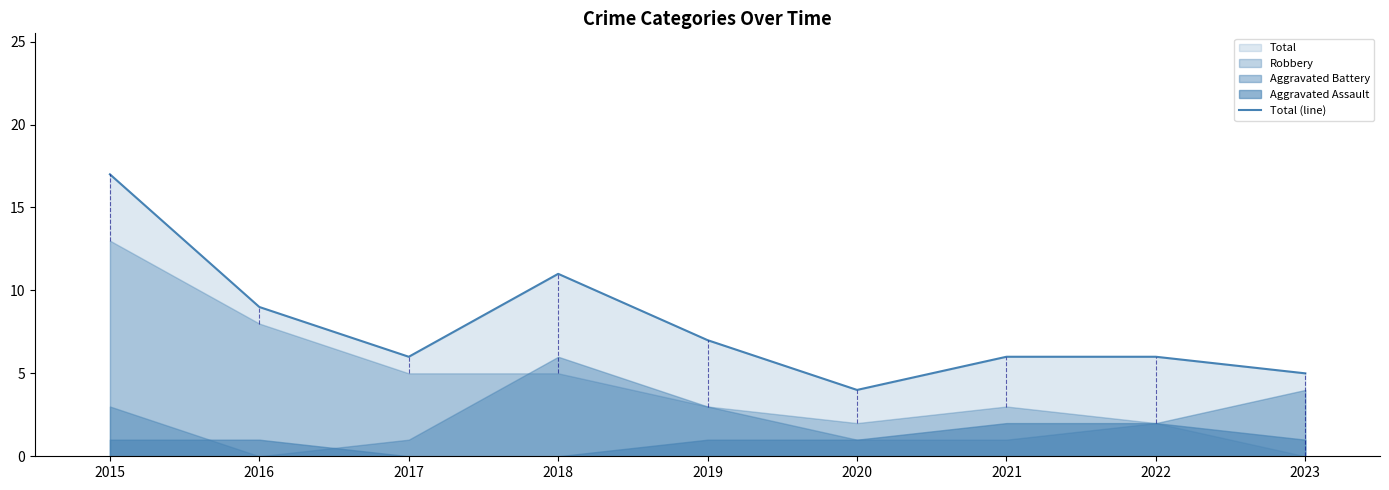

Rank the categories by value from highest to lowest.

2015, 2018, 2016, 2019, 2017, 2021, 2022, 2023, 2020